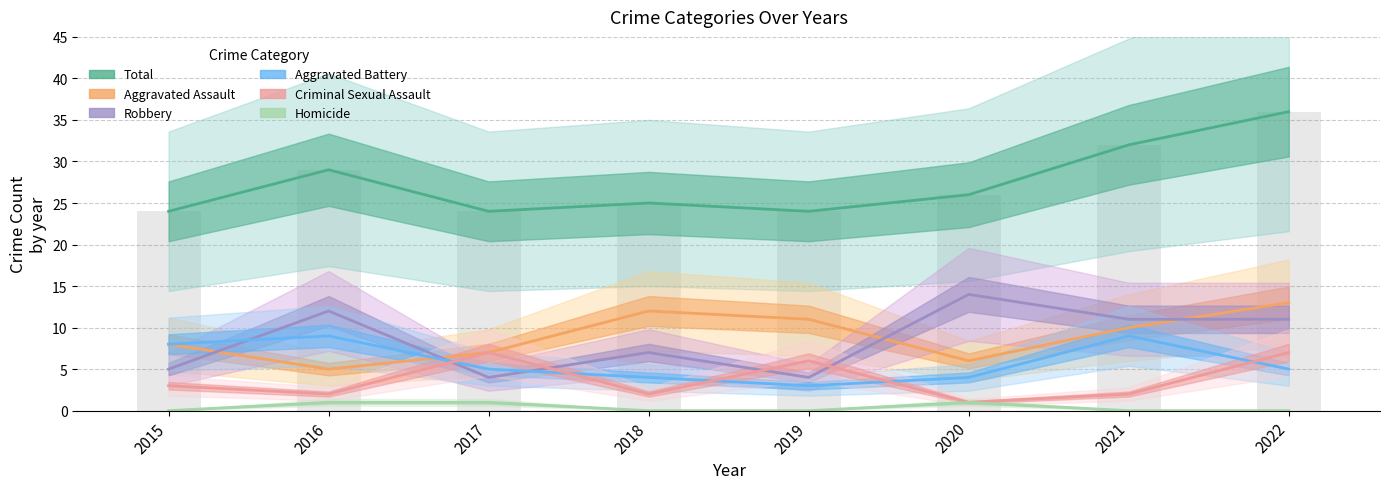

What is the difference between the maximum and minimum values in the Total series?

12